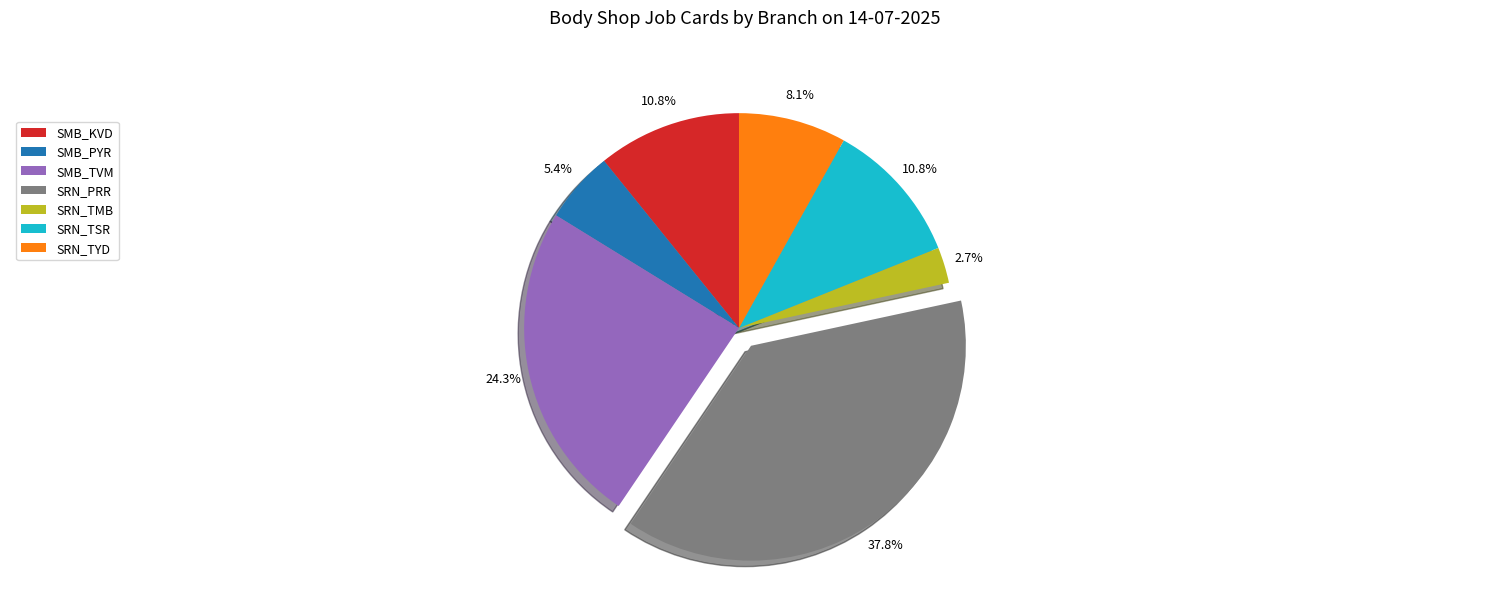

To the nearest percent, what portion does SMB_PYR represent?

5%